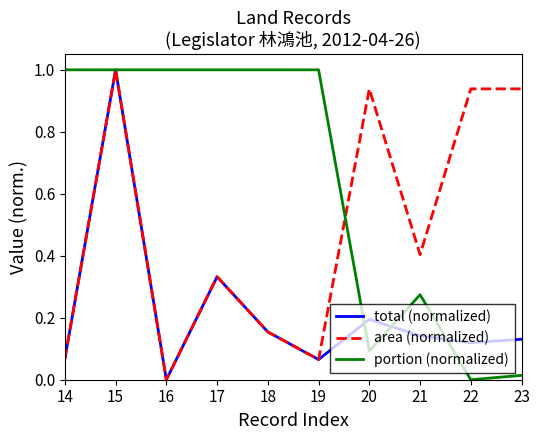

What is the maximum value for total (normalized)?

1.0